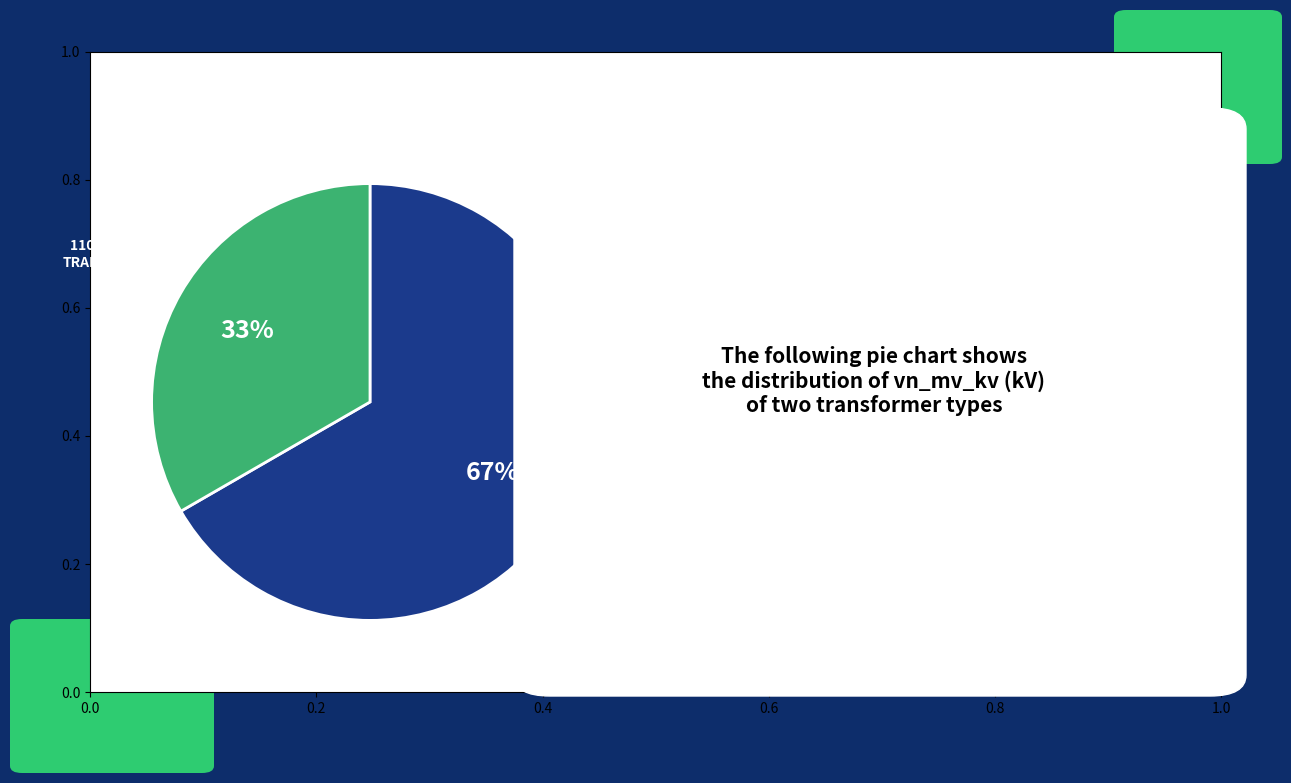

To the nearest percent, what is the average slice percentage?

50%